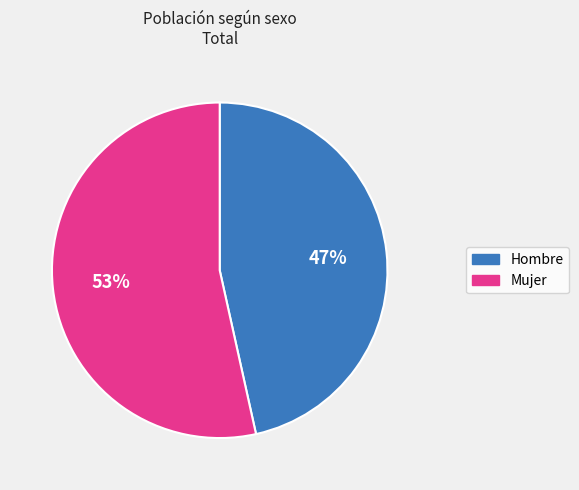

Which has a higher value, Hombre or Mujer?

Mujer